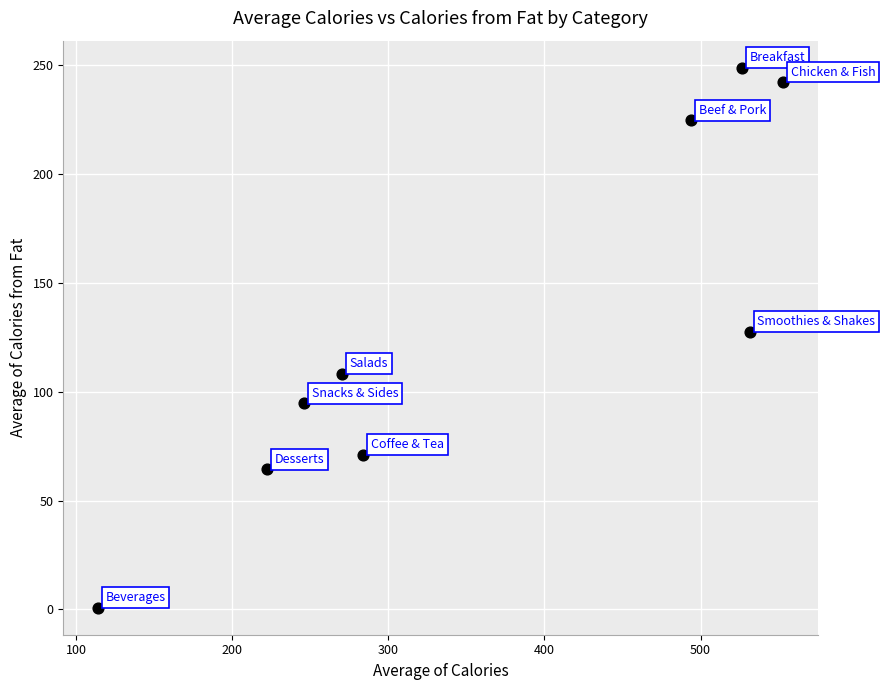

What is the average Y value?

131.4